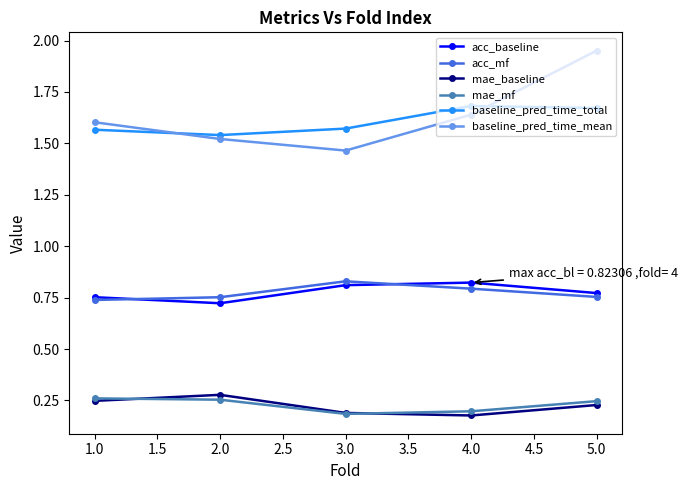

What is the label of the 5th point from the left?

5.0